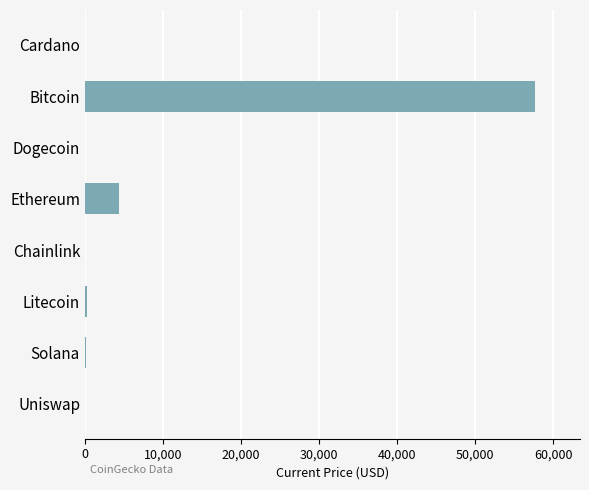

Is it true that the value at Bitcoin is 57674.0?

True